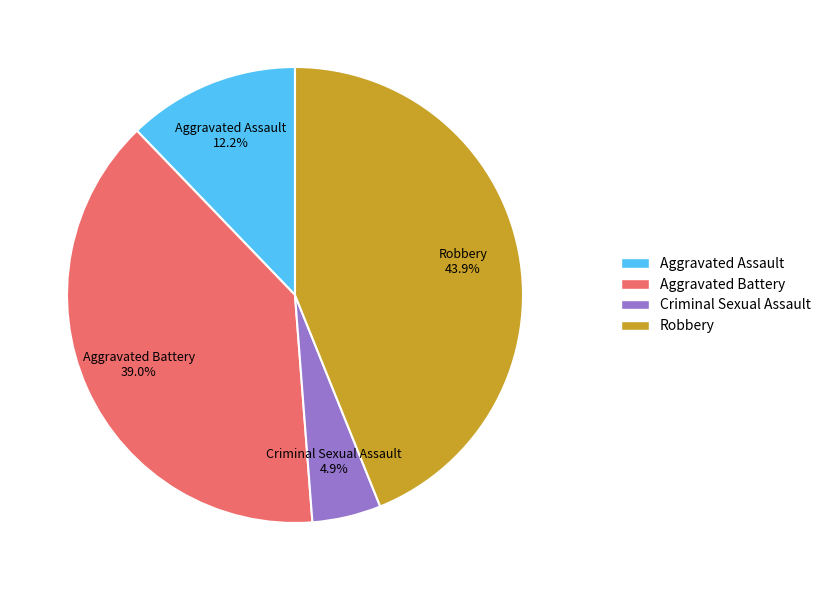

Does any single category account for the majority?

No